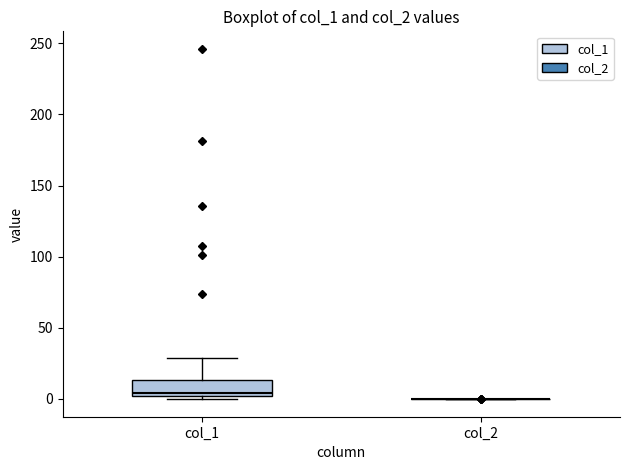

Where does the median line of the box for col_1 sit on the y-axis? The values are not printed on the chart, so give them approximately, as read against the axis.

5